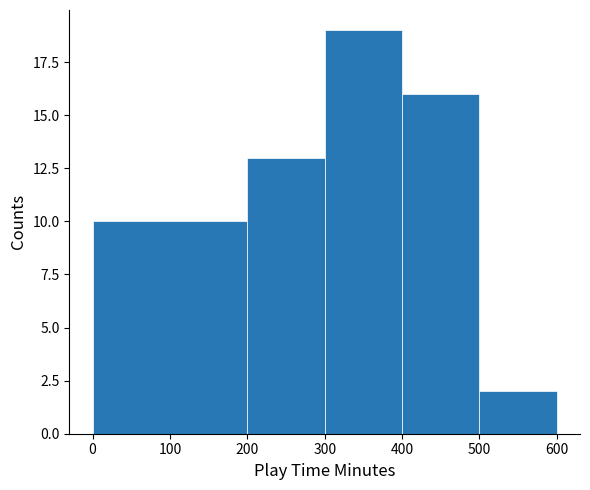

Reading left to right, transcribe this chart: for each bar, give the range it covers on the x-axis and its height. The values are not printed on the chart, so give them approximately, as read against the axis.

0 to 200: 10
200 to 300: 13
300 to 400: 19
400 to 500: 16
500 to 600: 2